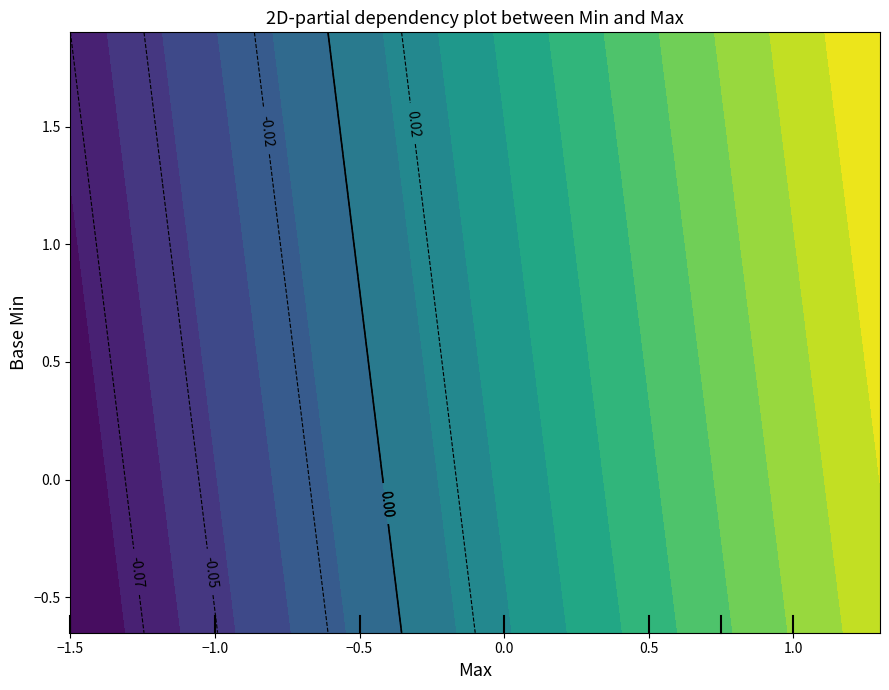

True or false: 1 has a value of 0 at 1.

True